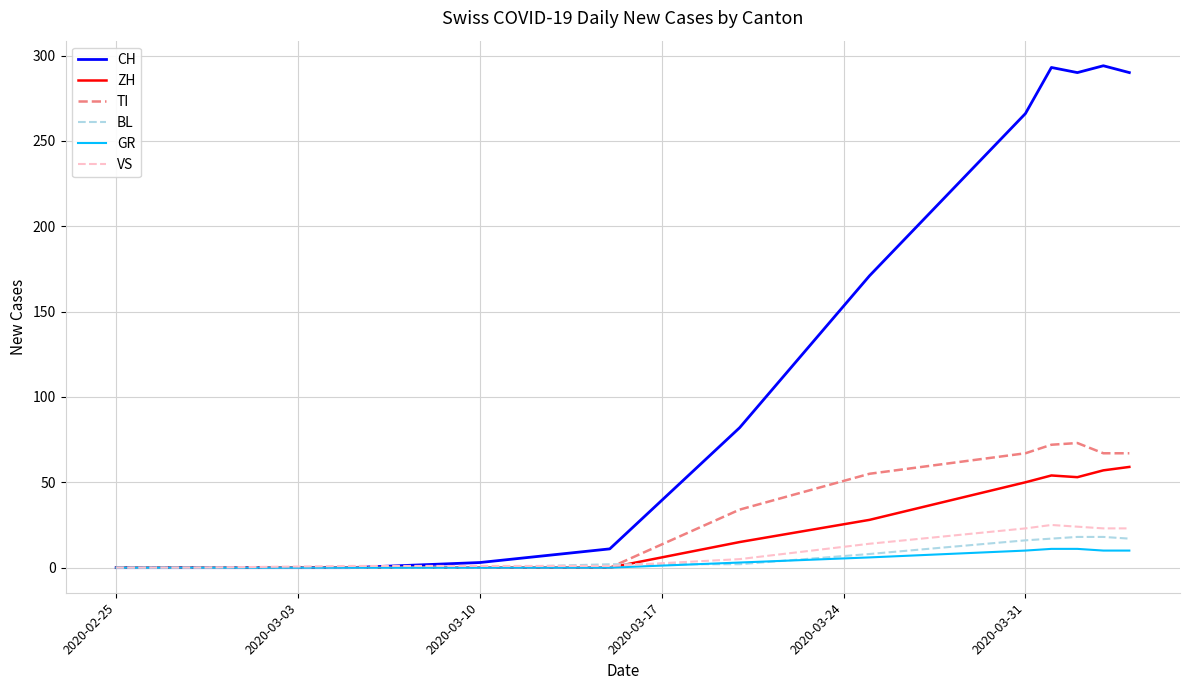

Which series has the largest range (max minus min)?

CH